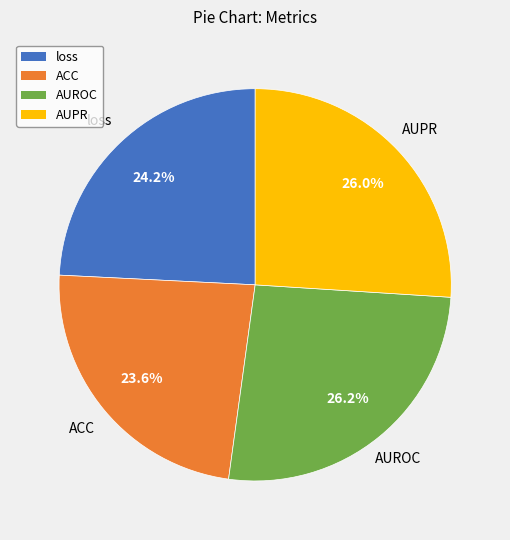

Which slice is the smallest?

ACC